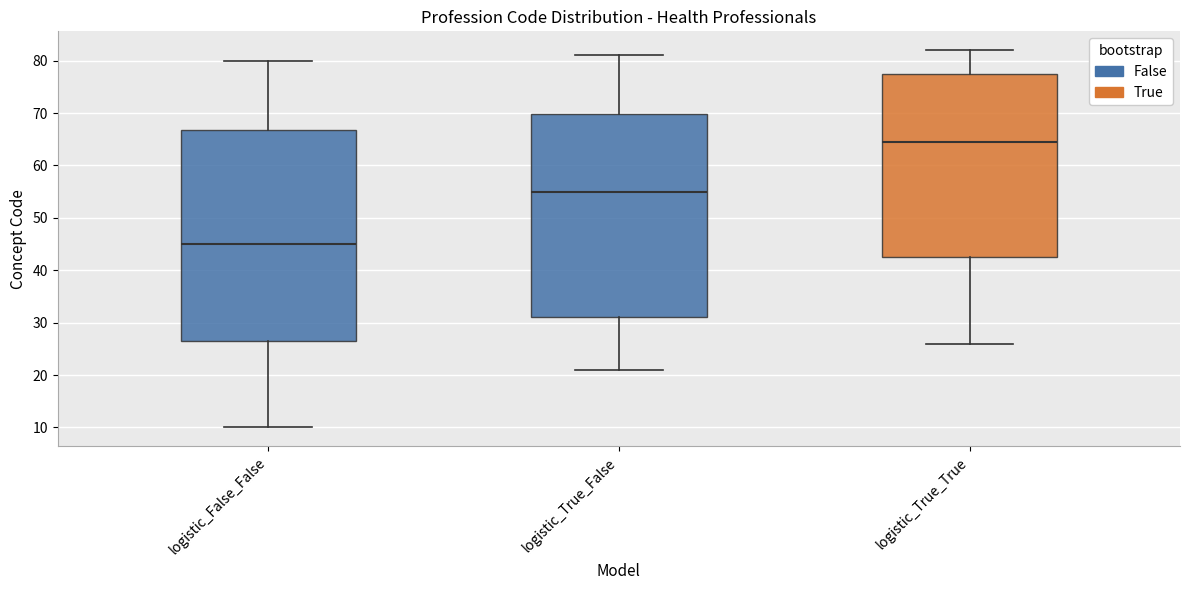

Where is the upper edge of the box for logistic_True_True on the y-axis? The values are not printed on the chart, so give them approximately, as read against the axis.

78